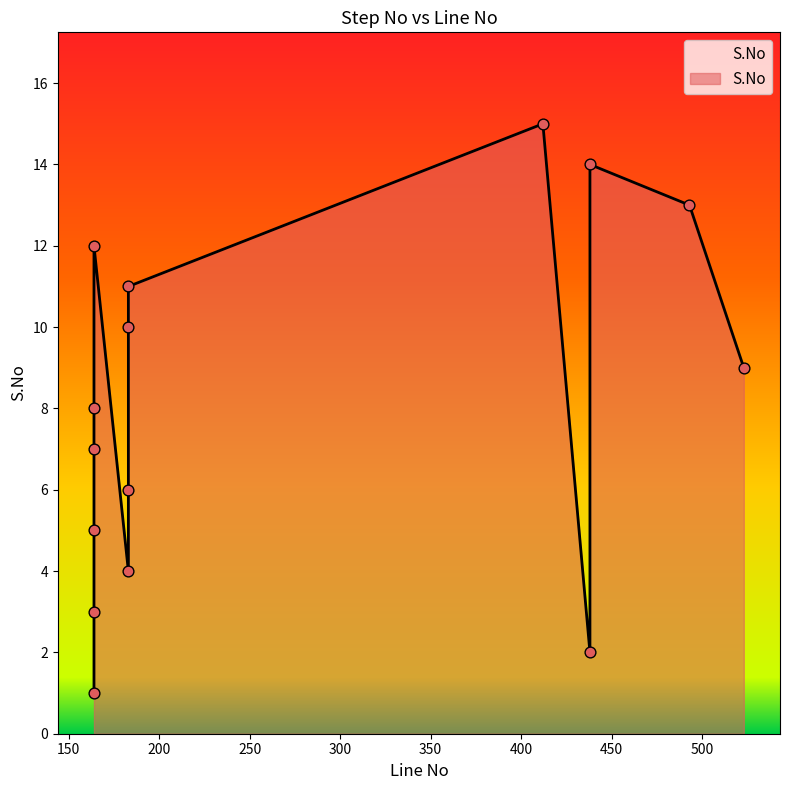

What is the change in value from 164 to 183?

+8